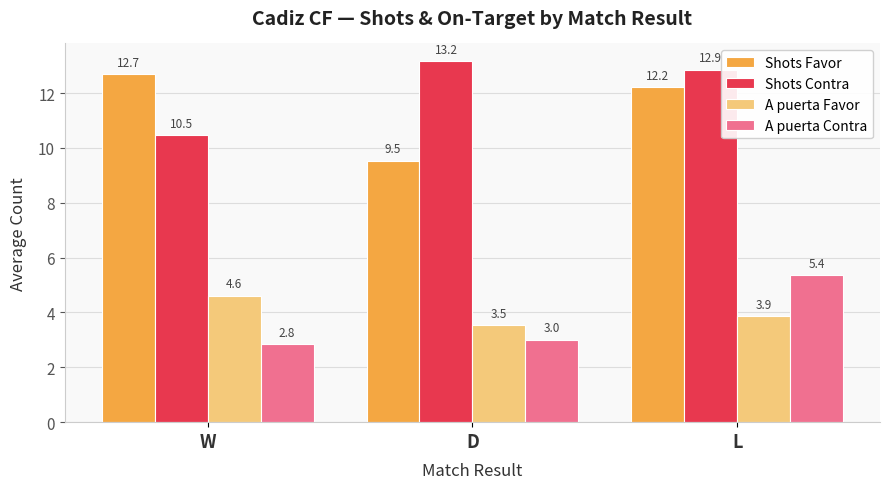

True or false: A puerta Contra has a value of 3.0 at D.

True